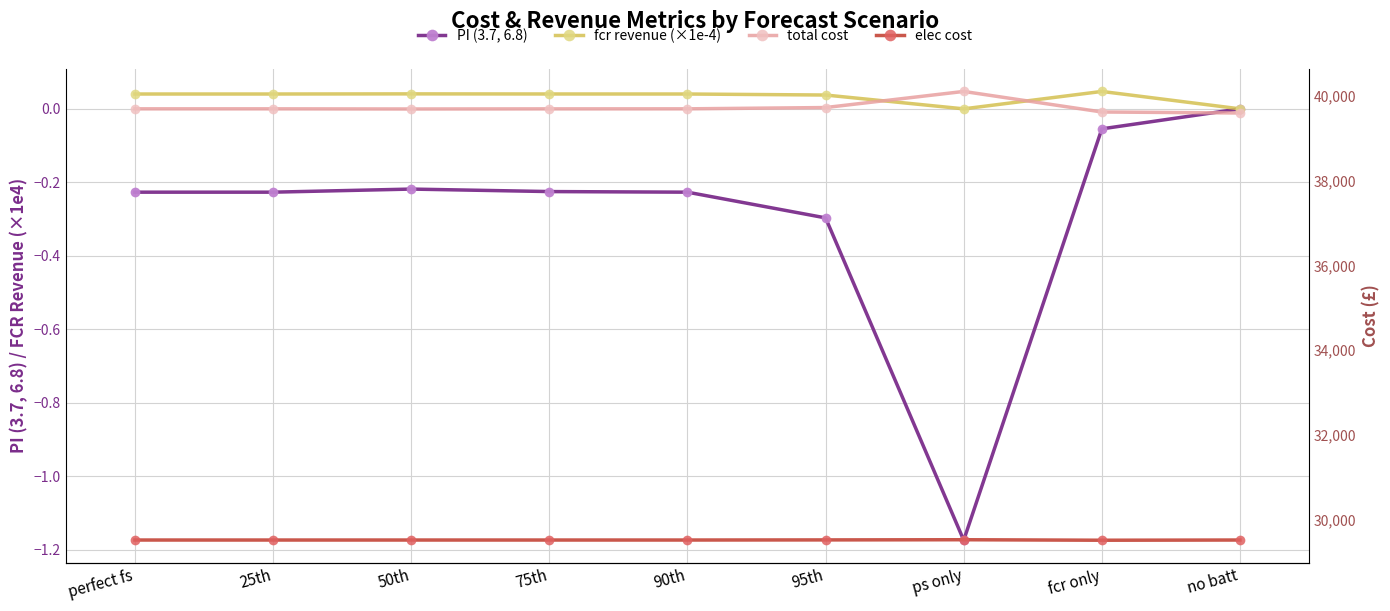

Is the value of total cost at fcr only greater than the value of PI (3.7, 6.8) at perfect fs?

Yes